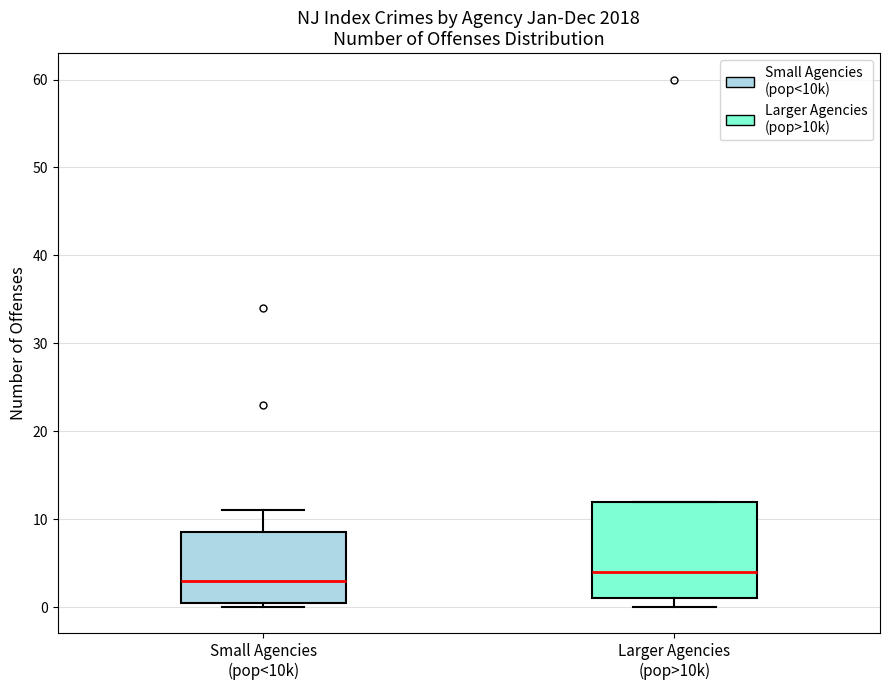

Reading left to right, transcribe this box plot: for each box, give where its median line is, the range the box spans, and where its two whiskers end, as read against the y-axis. The values are not printed on the chart, so give them approximately, as read against the axis.

Small Agencies (pop<10k): median 3, box 1 to 9, whiskers 0 to 11
Larger Agencies (pop>10k): median 4, box 1 to 12, whiskers 0 to 12